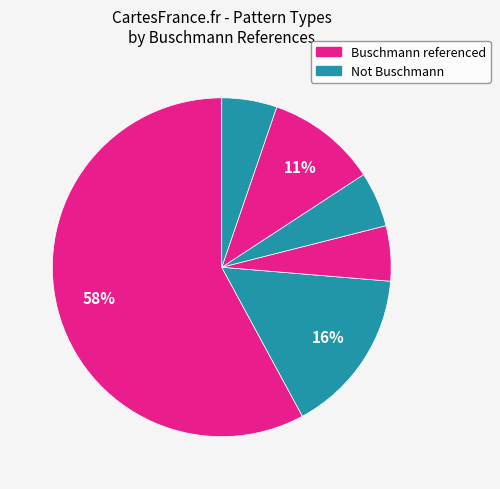

Count the number of slices in the pie.

6